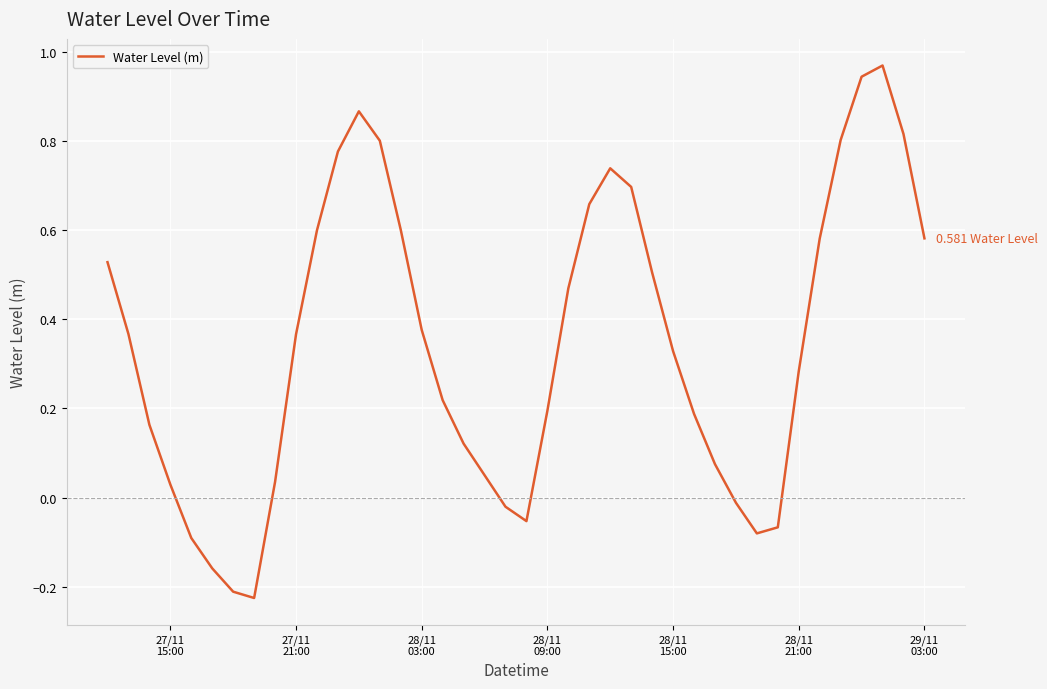

What is the difference between the maximum and minimum values?

1.2